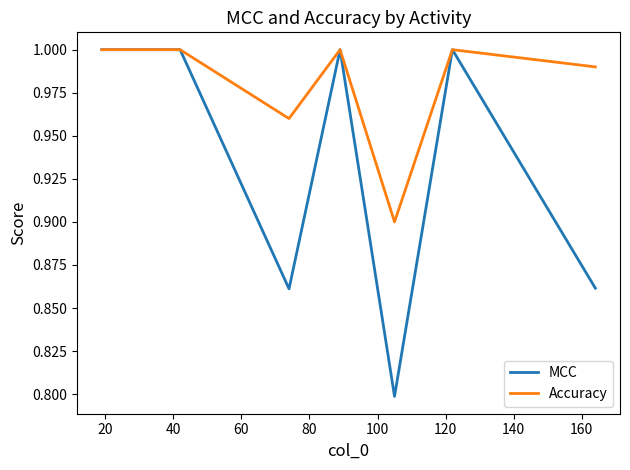

Which series has the largest range (max minus min)?

MCC